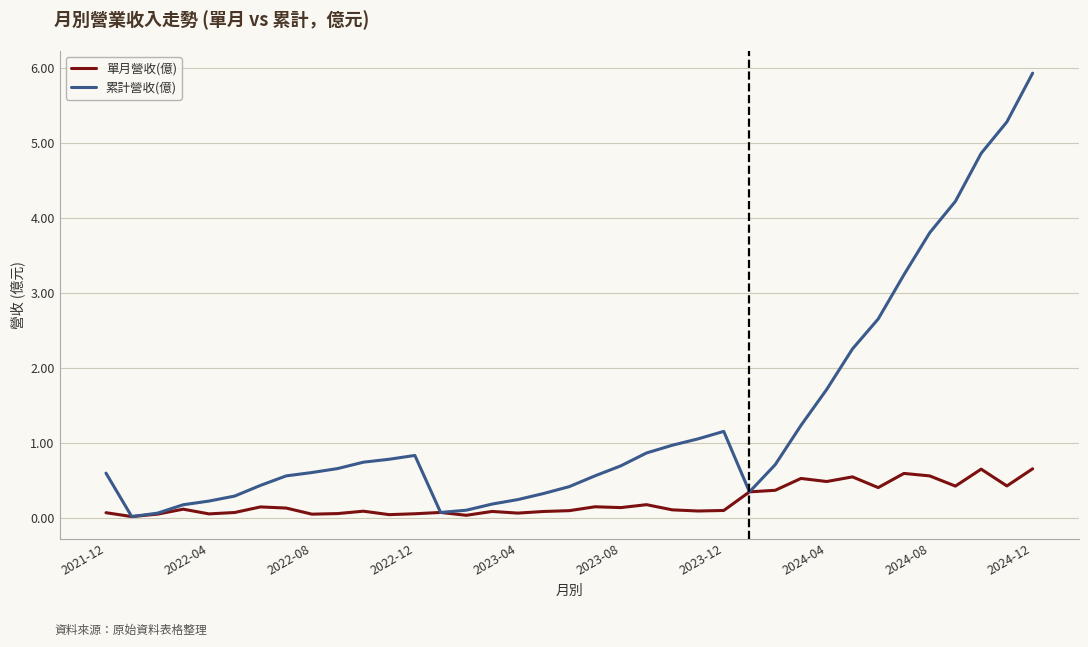

Rank the series by their average value, from highest to lowest.

累計營收(億), 單月營收(億)